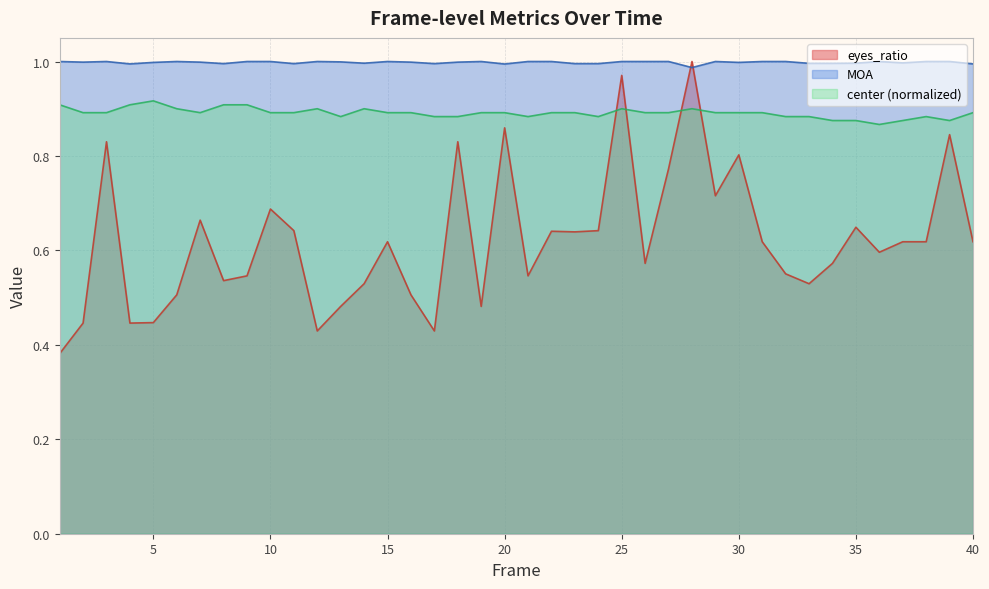

The value of eyes_ratio at 9 is 0.5. True or false?

True